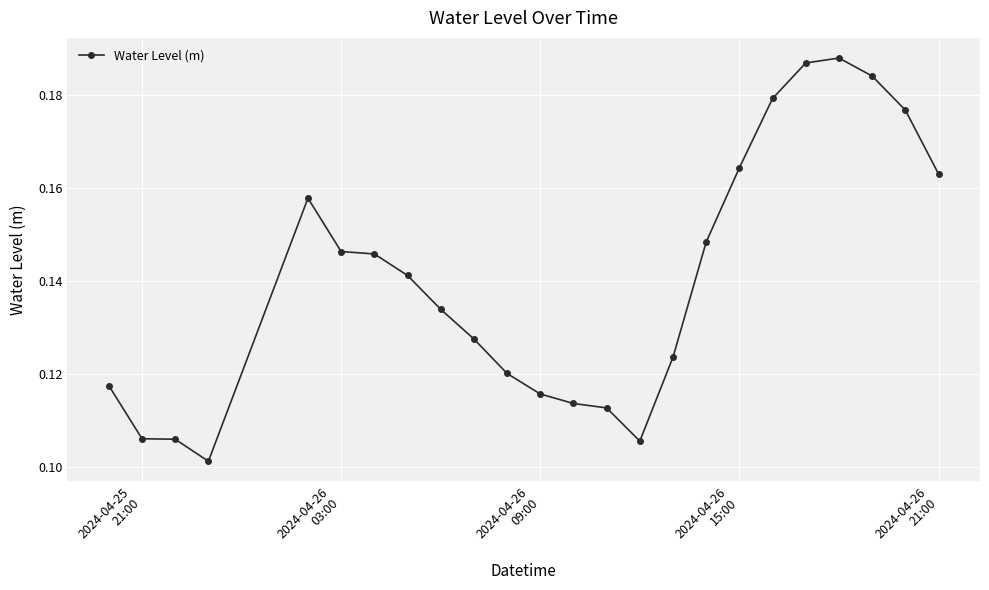

Count the values in the range 0 to 1.

24